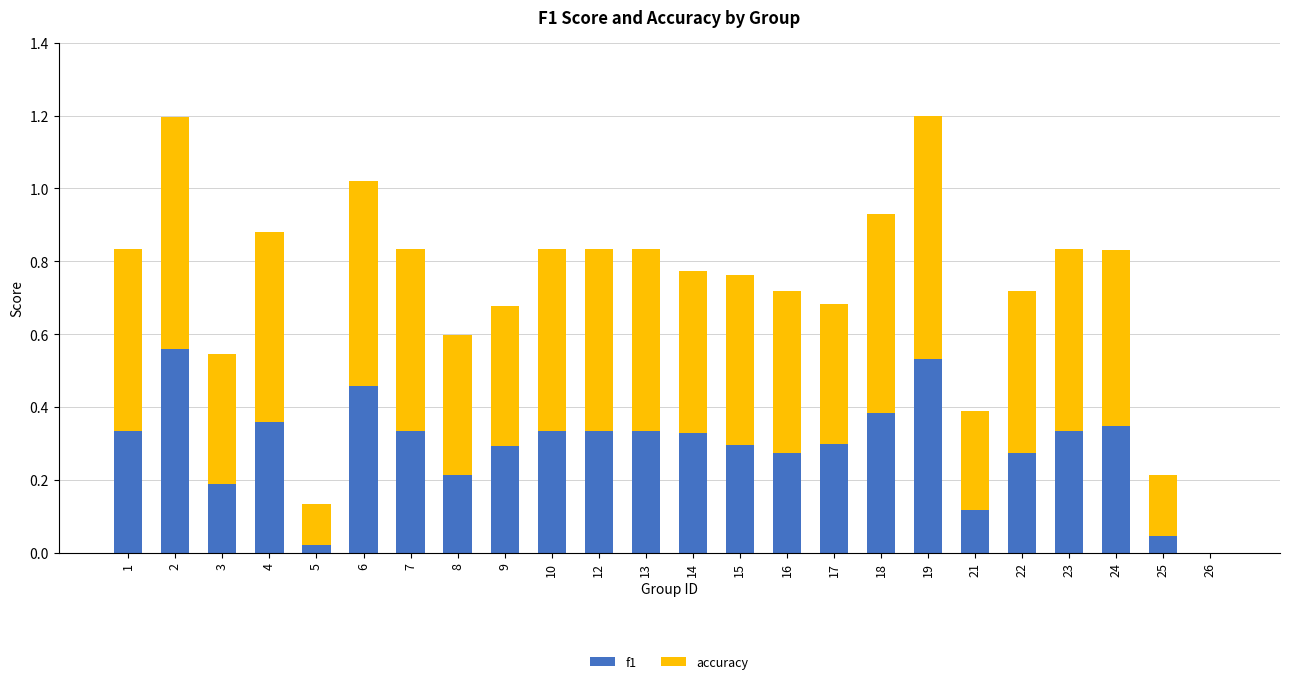

Are the bars horizontal?

No